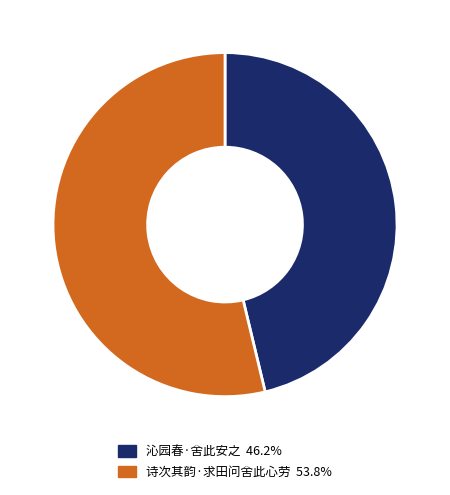

The 沁园春·舍此安之 slice represents 46% of the pie. True or false?

True